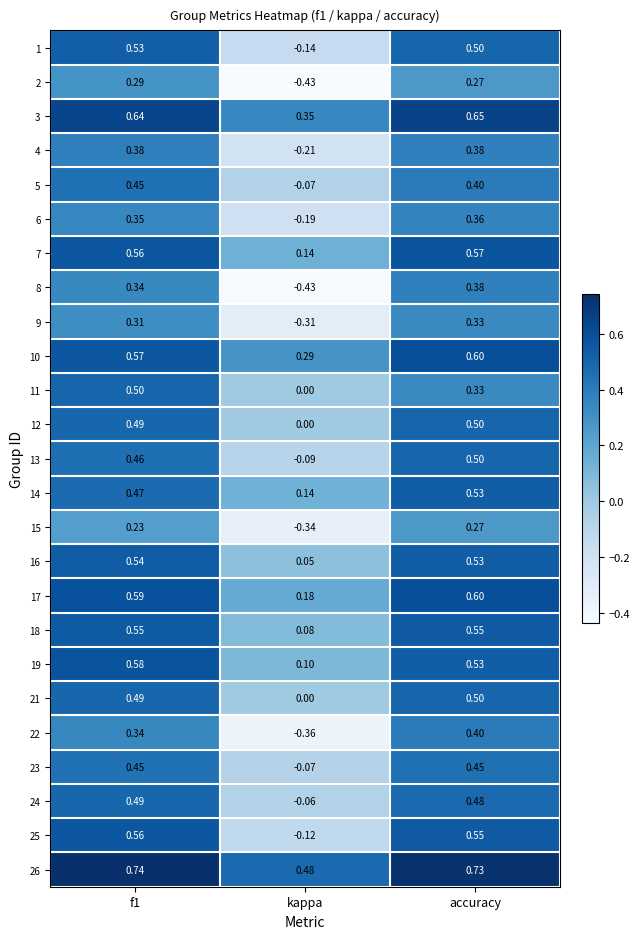

Which label corresponds to the smallest value in the chart?

kappa